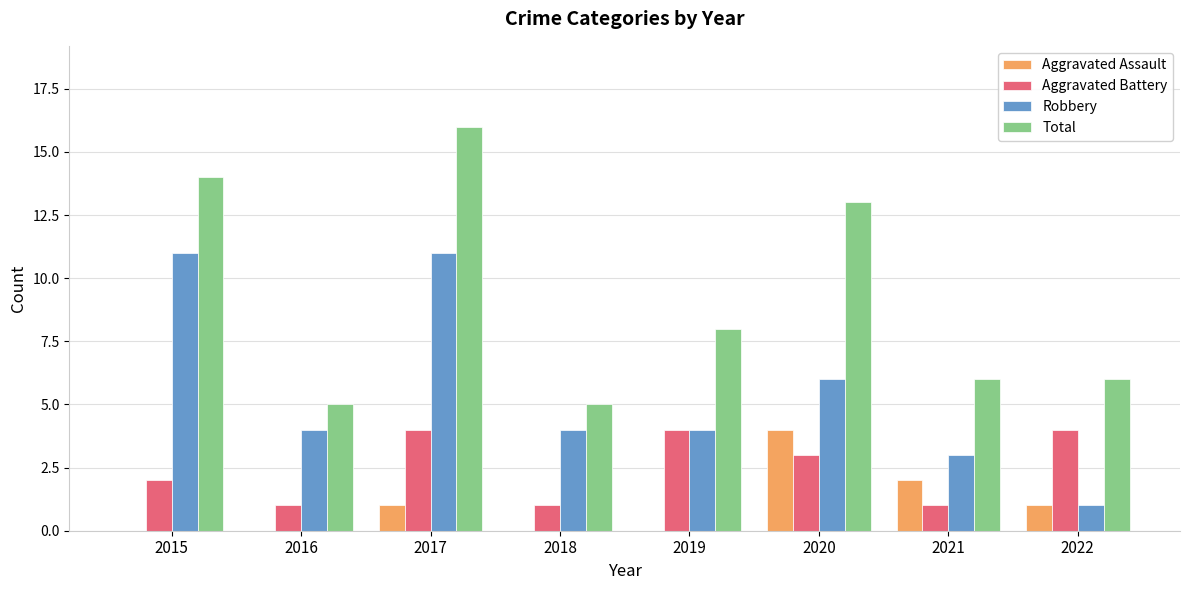

How many data points does each series have?

8